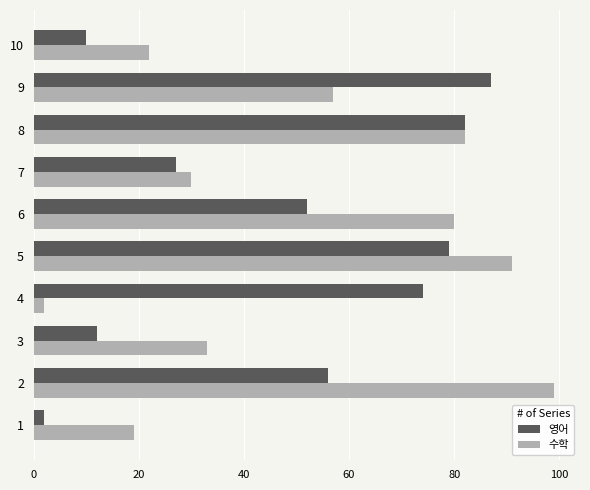

What is the minimum value shown in the chart?

2